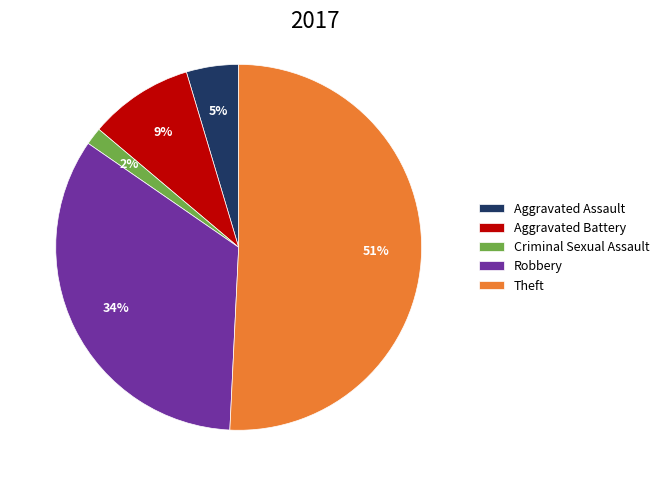

How many segments does this pie chart have?

5